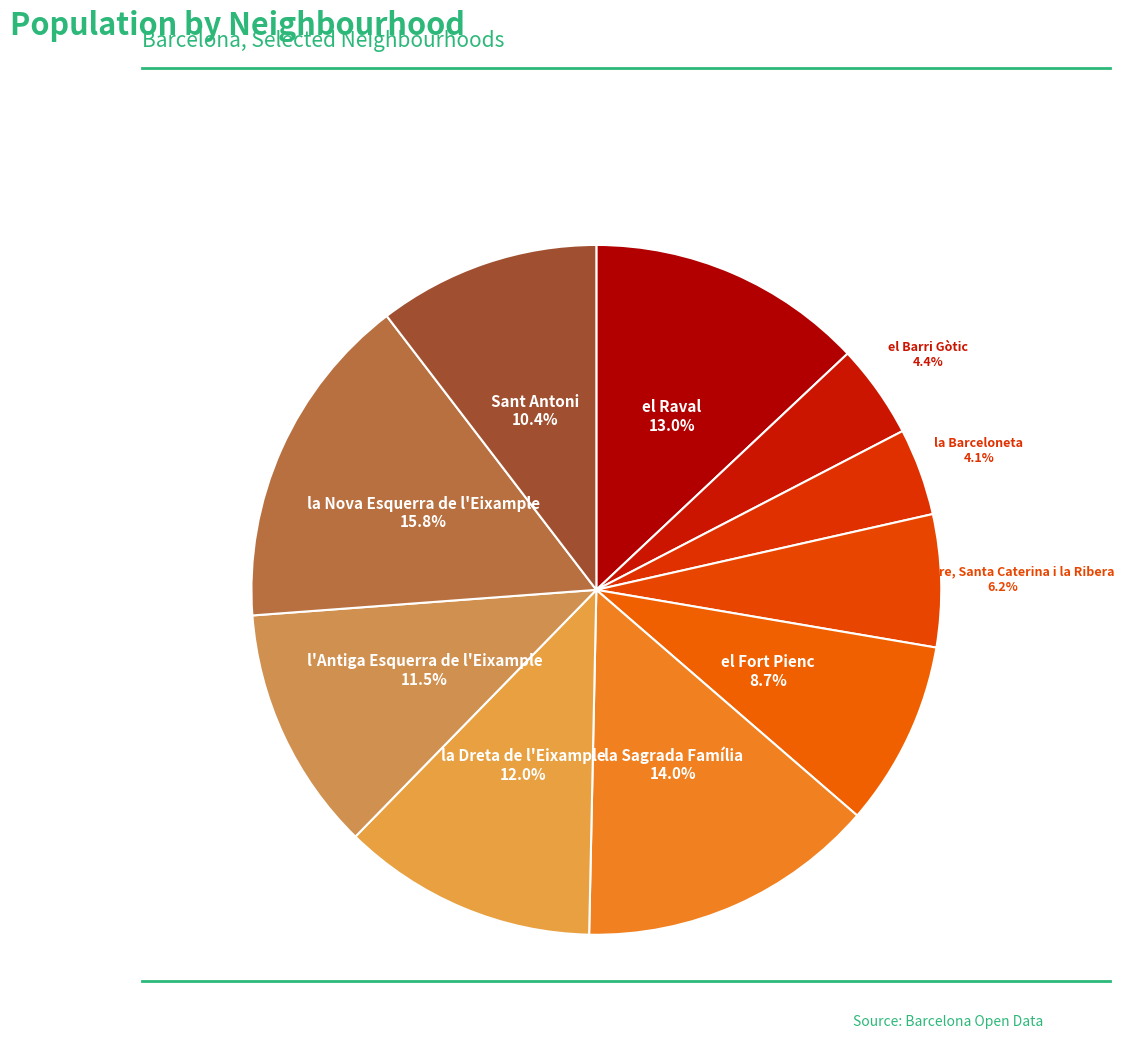

How many slices are in this pie chart?

10